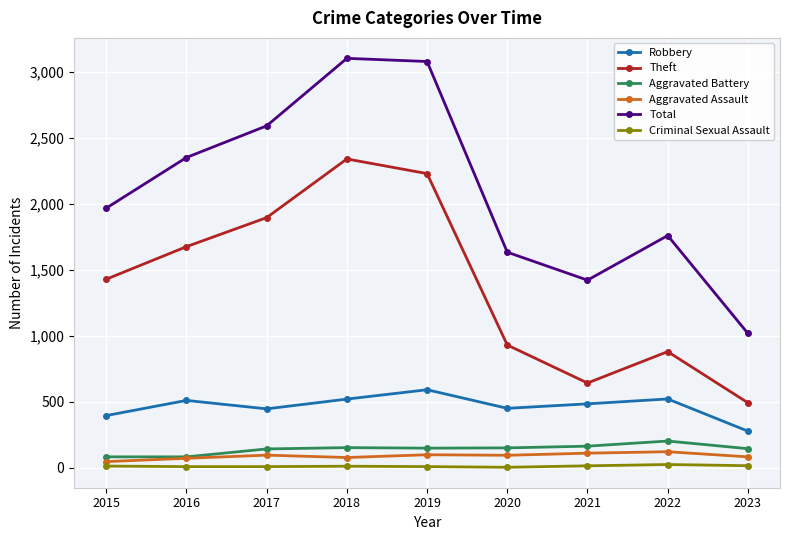

What is the difference between the highest and lowest values at 2017?

2584